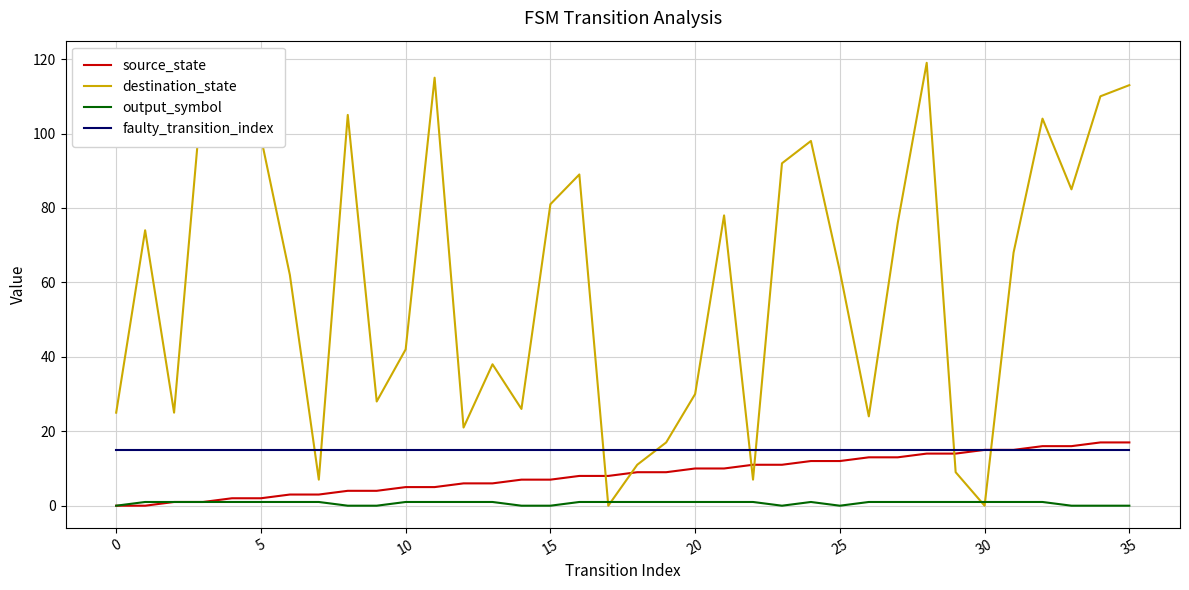

Reading left to right, transcribe all the data shown in this chart.

source_state: 0	0	1	1	2	2	3	3	4	4	5	5	6	6	7	7	8	8	9	9	10	10	11	11	12	12	13	13	14	14	15	15	16	16	17	17
destination_state: 25	74	25	114	103	99	62	7	105	28	42	115	21	38	26	81	89	0	11	17	30	78	7	92	98	63	24	76	119	9	0	68	104	85	110	113
output_symbol: 0	1	1	1	1	1	1	1	0	0	1	1	1	1	0	0	1	1	1	1	1	1	1	0	1	0	1	1	1	1	1	1	1	0	0	0
faulty_transition_index: 15	15	15	15	15	15	15	15	15	15	15	15	15	15	15	15	15	15	15	15	15	15	15	15	15	15	15	15	15	15	15	15	15	15	15	15